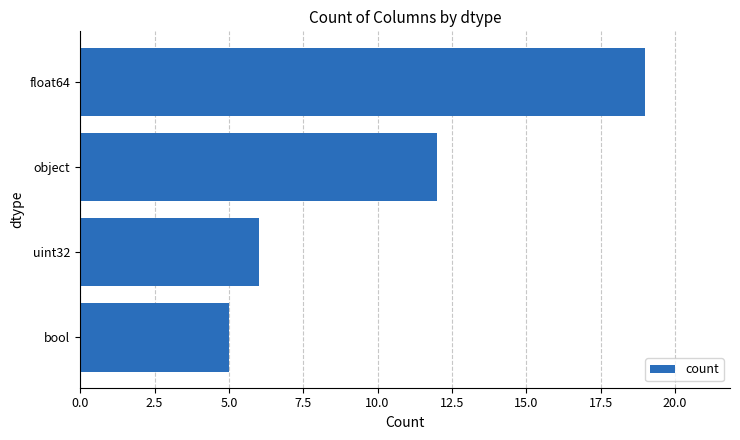

List the labels in order of value, smallest first.

bool, uint32, object, float64